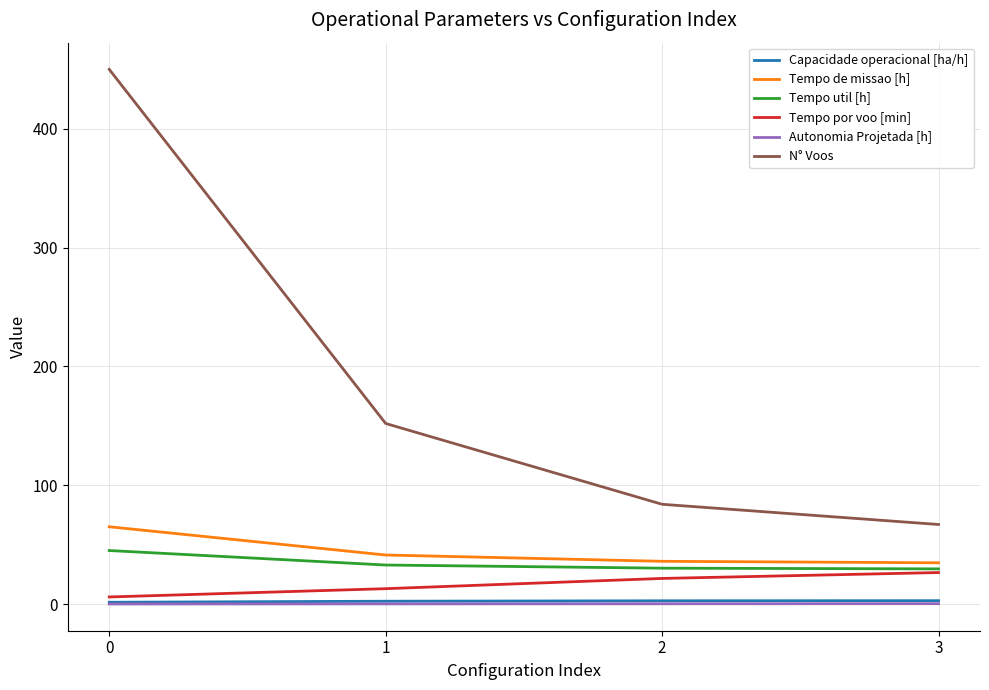

True or false: Tempo de missao [h] has a value of 65.1 at 0.

True